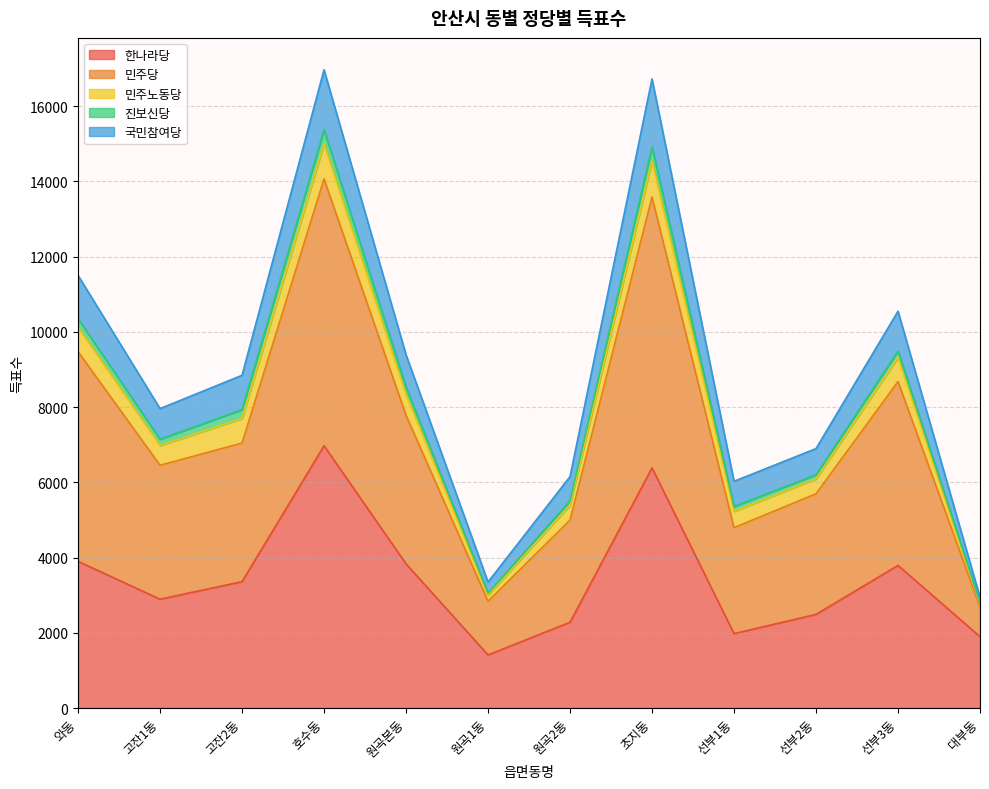

The value of 한나라당 at 고잔1동 is 2893. True or false?

True